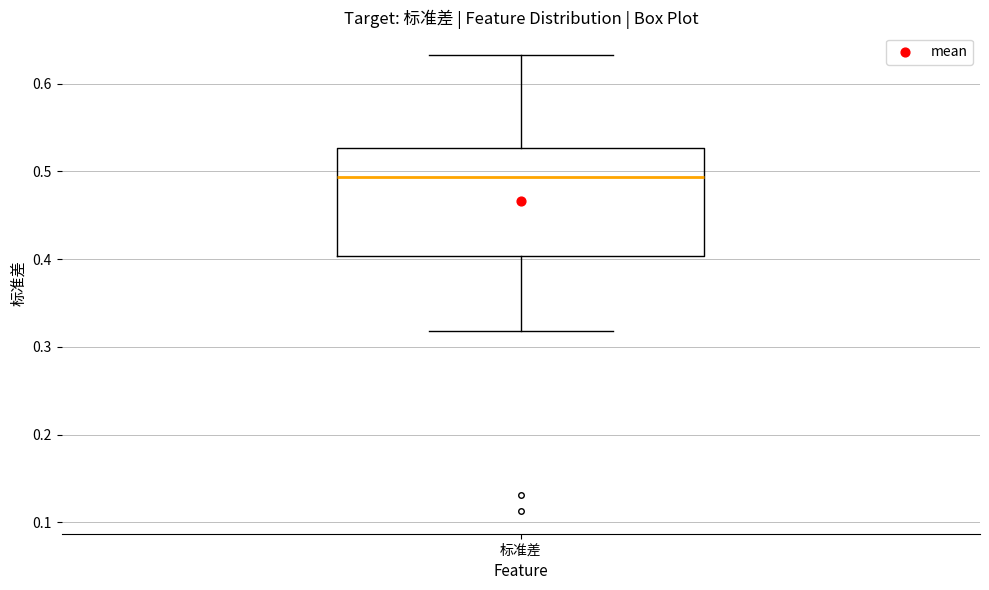

Where is the lower edge of the box for 标准差 on the y-axis? The values are not printed on the chart, so give them approximately, as read against the axis.

0.40